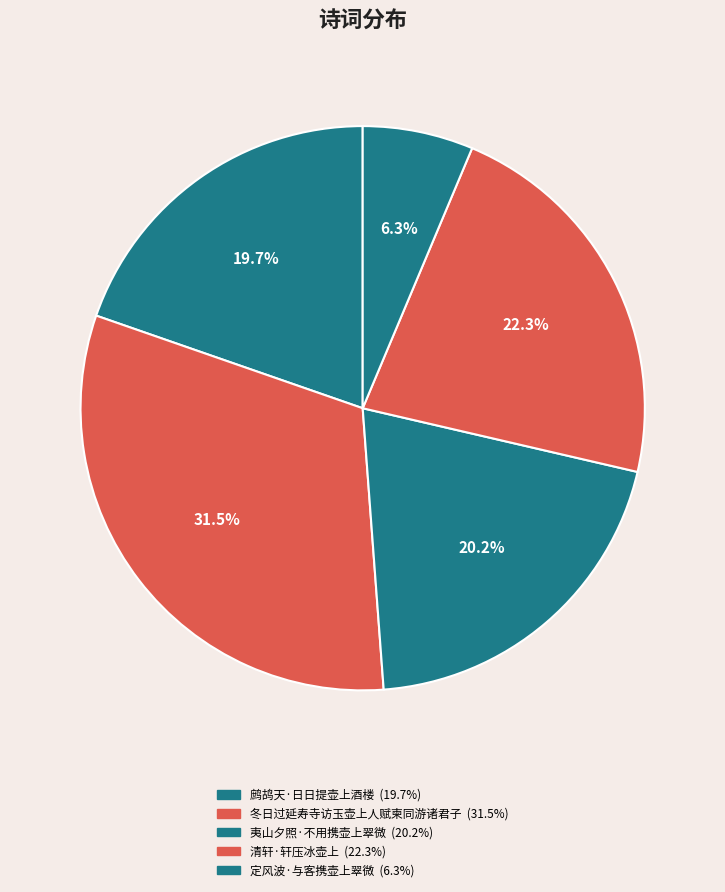

How many segments does this pie chart have?

5